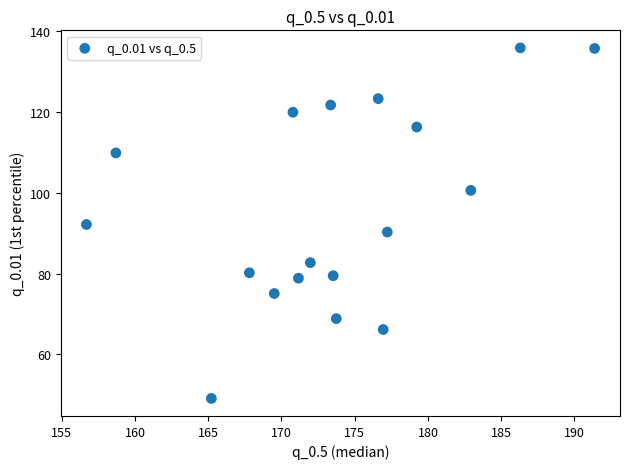

What is the range of Y values (max minus min)?

86.8